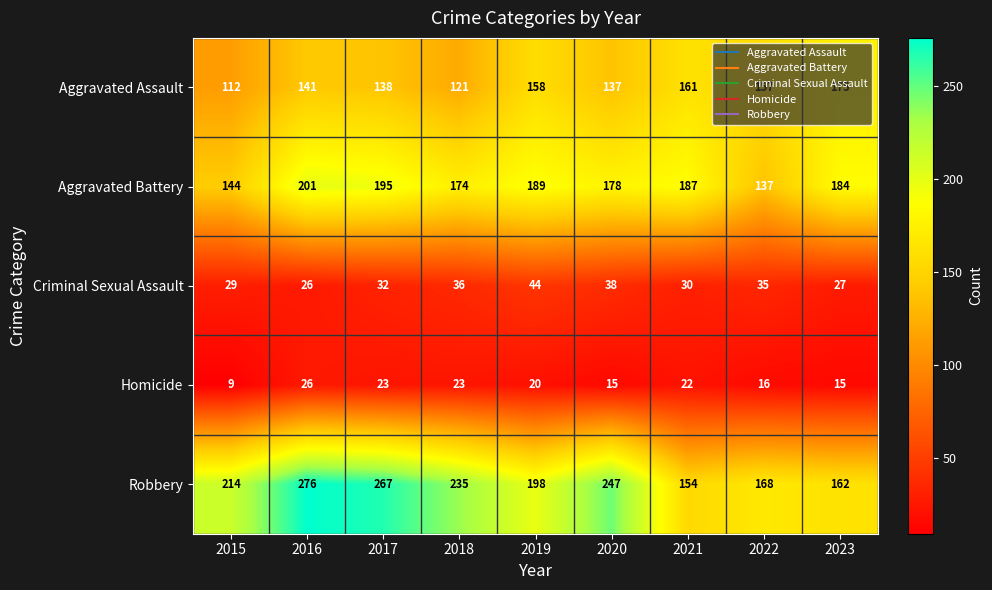

What is the sum of all Homicide values?

169